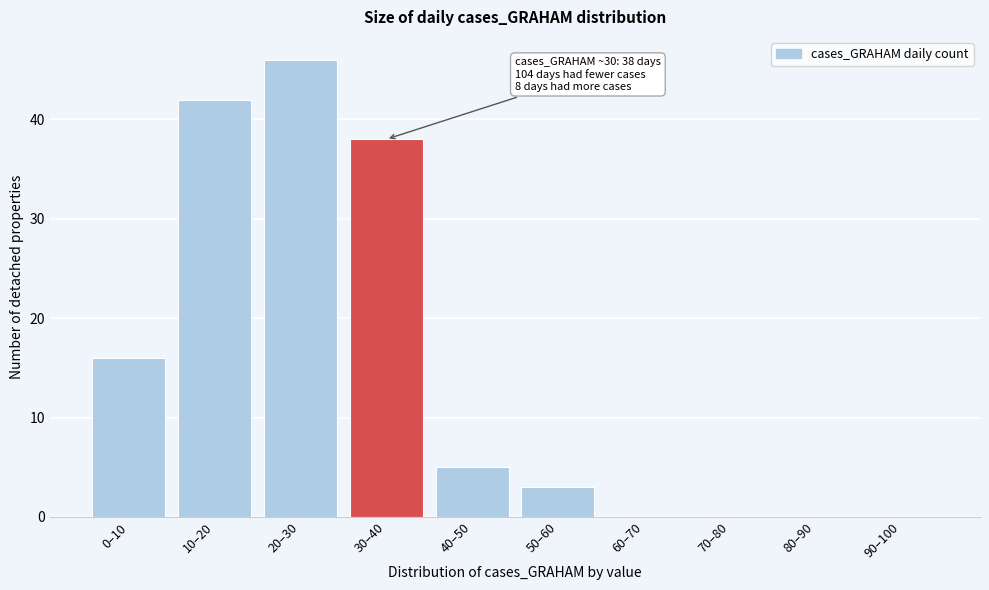

Reading right to left, what are all the values shown in this chart?

90–100=0	80–90=0	70–80=0	60–70=0	50–60=3	40–50=5	30–40=38	20–30=46	10–20=42	0–10=16